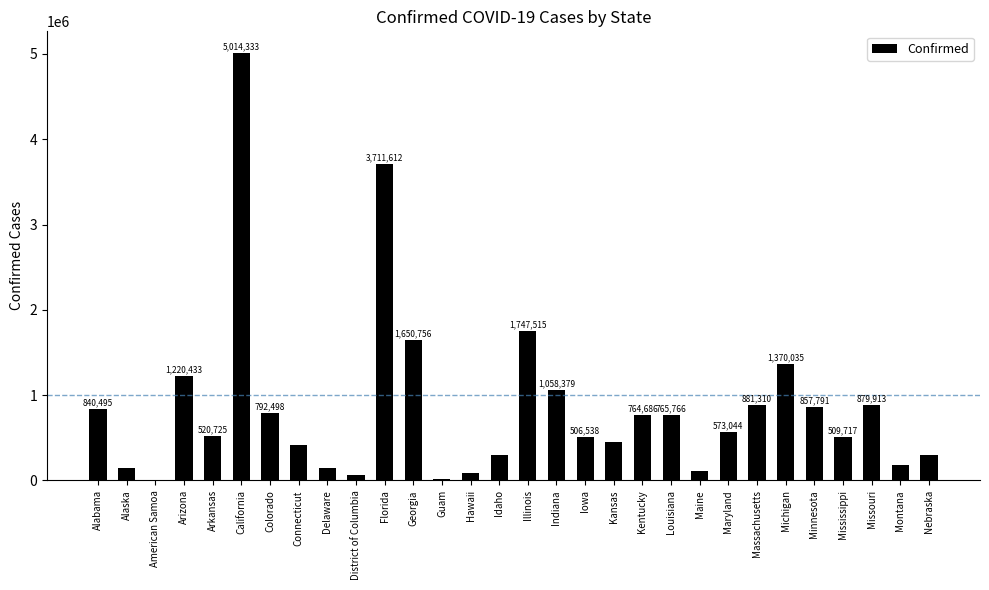

Count the number of categories in the chart.

30